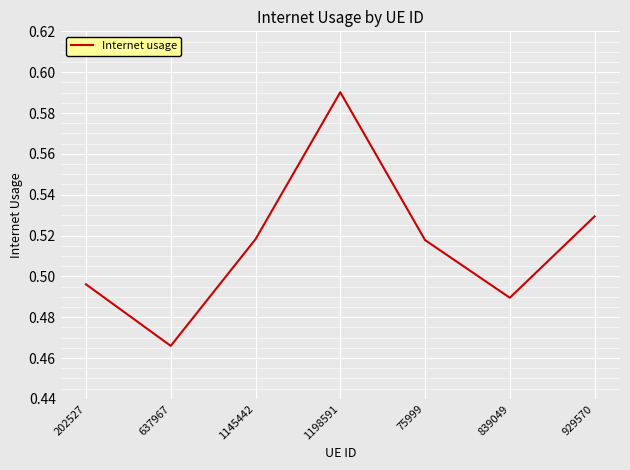

The value at 1198591 is 0.9. True or false?

False